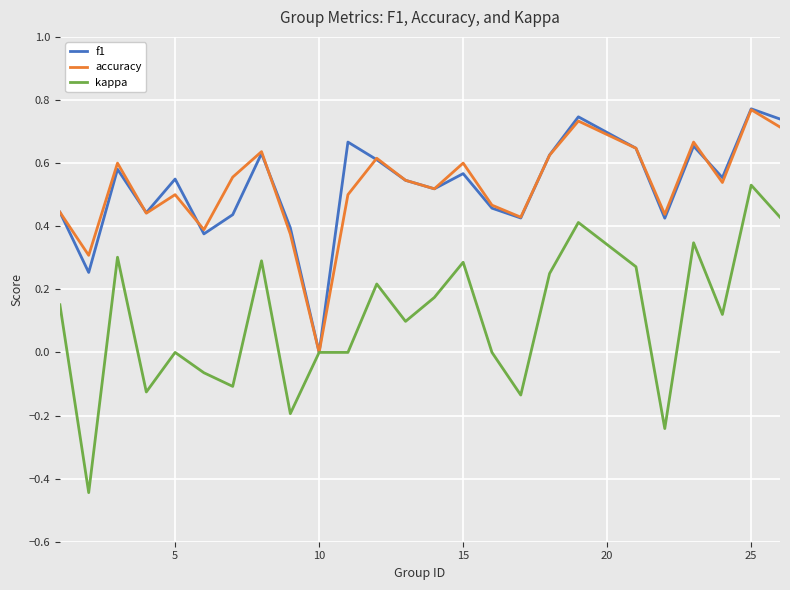

How many lines are shown in the chart?

3